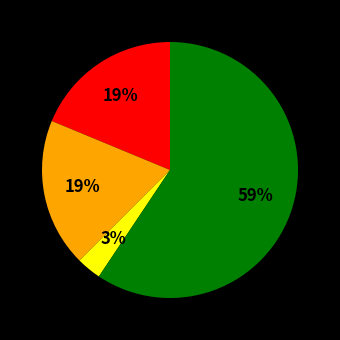

To the nearest percent, what is the difference between the largest and smallest slice percentages?

56%